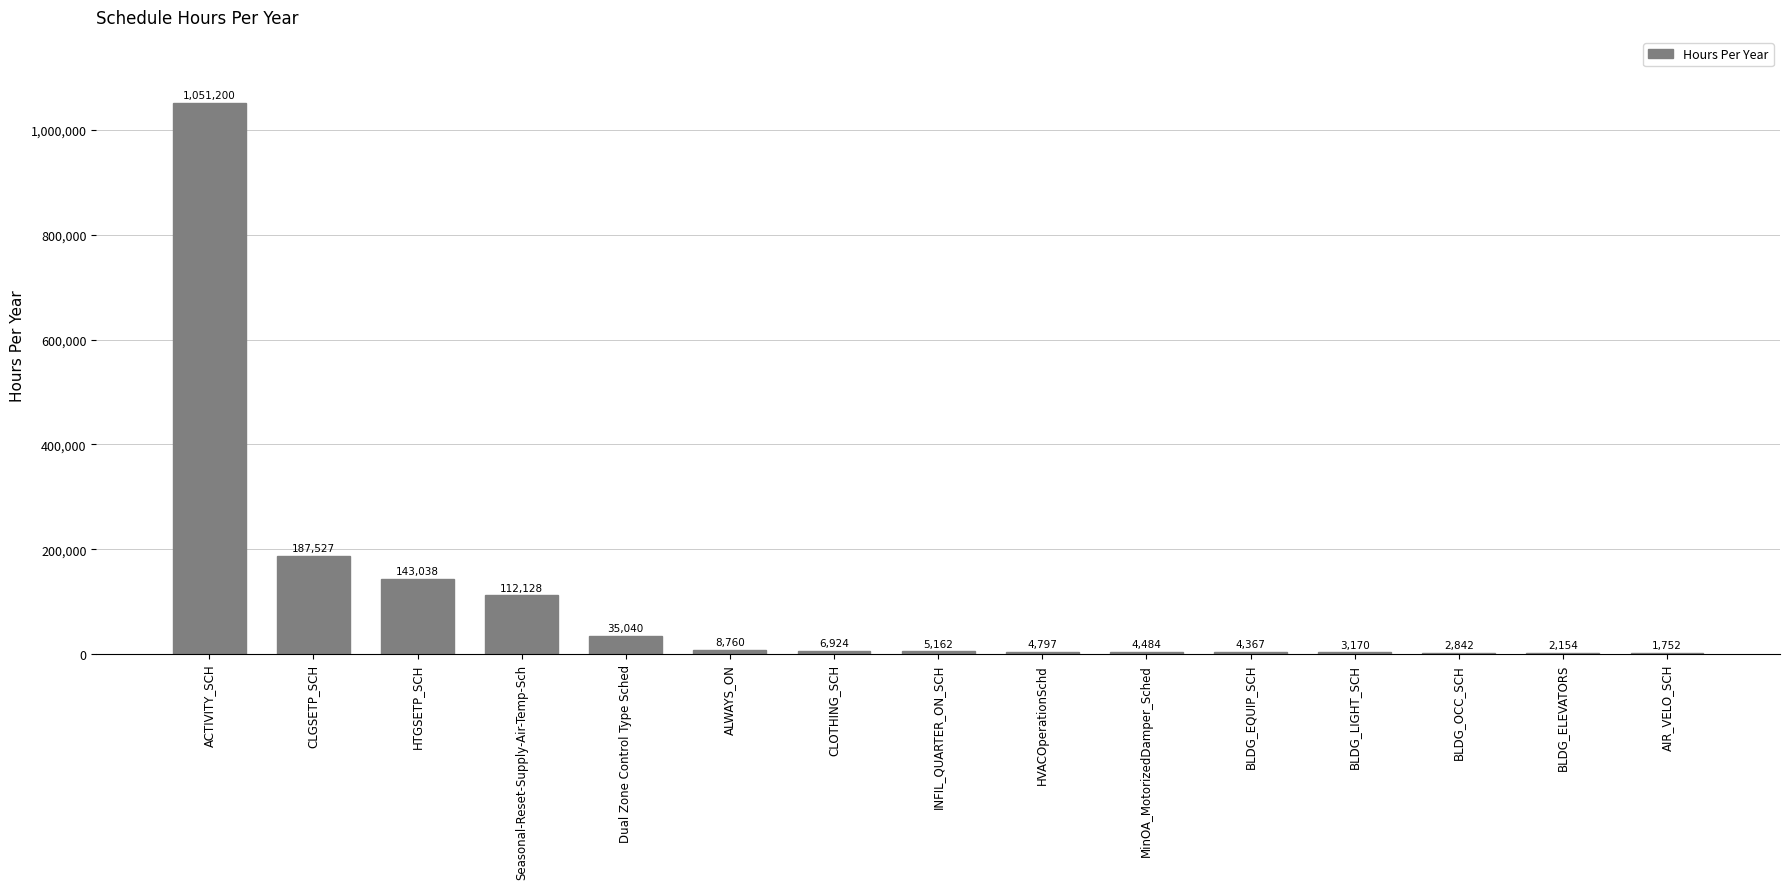

How many data points are above 5162?

8